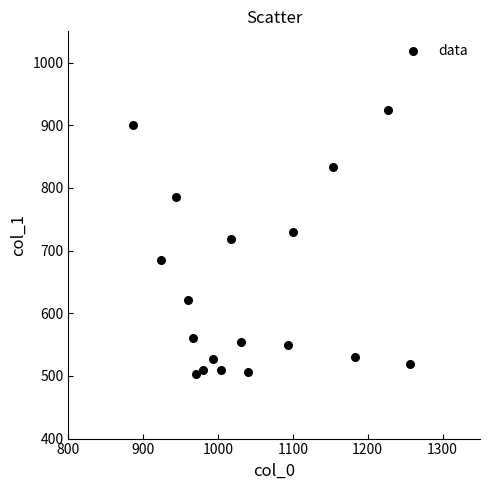

What is the range of Y values (max minus min)?

421.9